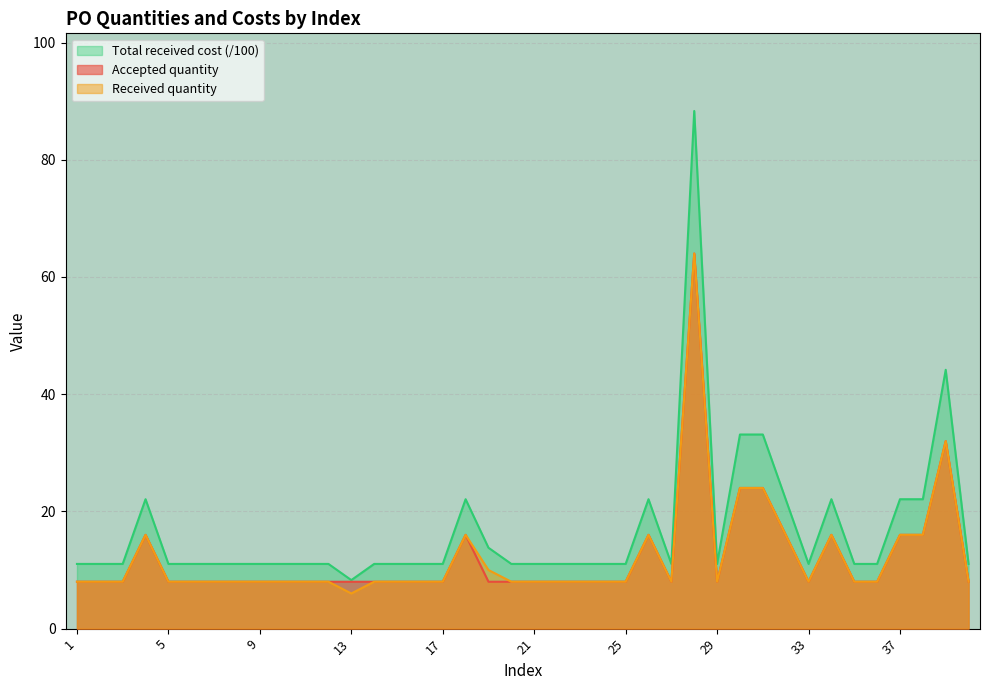

Which category has the highest value in the Received quantity series?

28